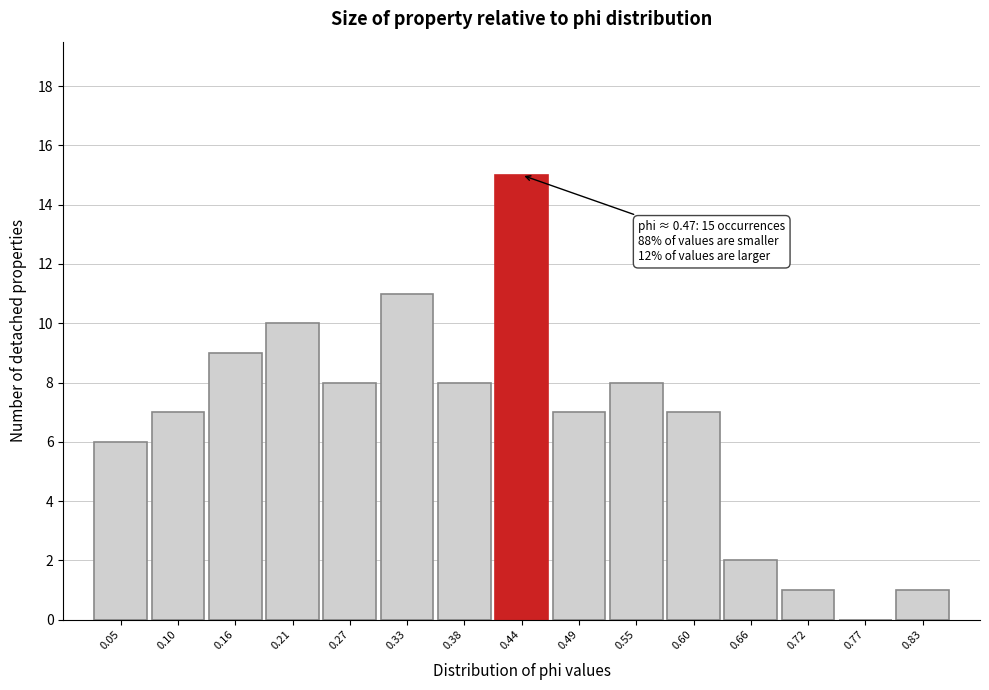

Reading right to left, transcribe all the data shown in this chart.

0.83=1	0.77=0	0.72=1	0.66=2	0.60=7	0.55=8	0.49=7	0.44=15	0.38=8	0.33=11	0.27=8	0.21=10	0.16=9	0.10=7	0.05=6